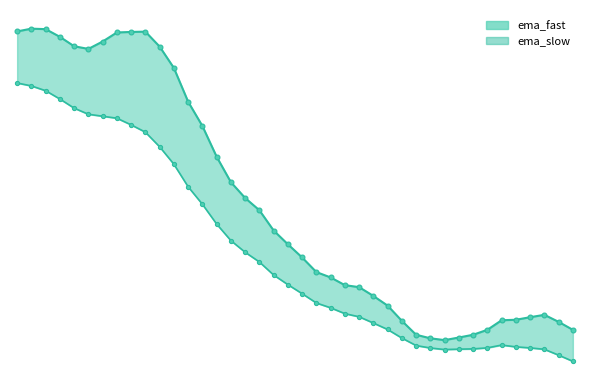

What is the sum of the ema_slow values at 22 and 5?

1.8